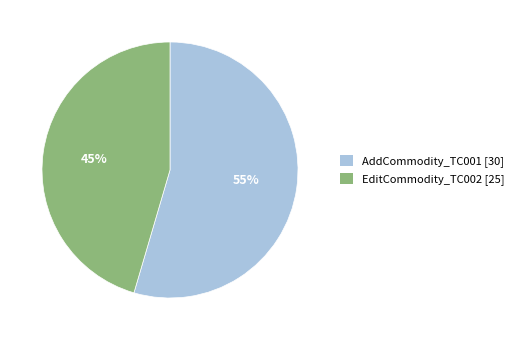

Combined, do EditCommodity_TC002 [25] and AddCommodity_TC001 [30] account for over 50%?

Yes